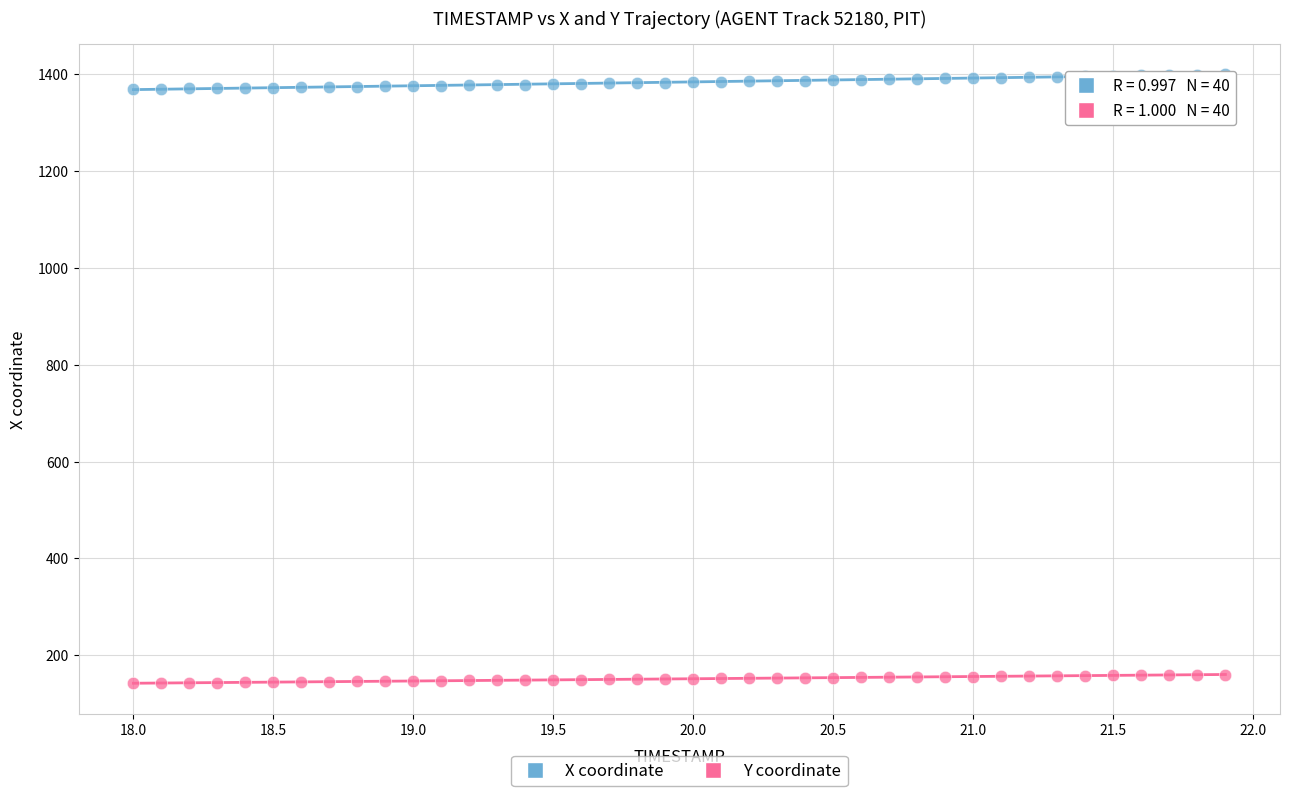

Which series contains the lowest Y value?

Y coordinate